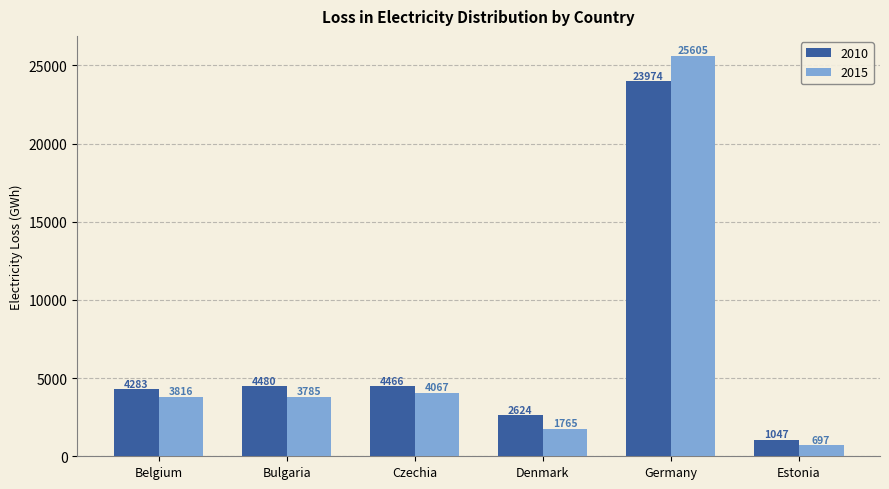

Rank the series by their average value, from lowest to highest.

2015, 2010